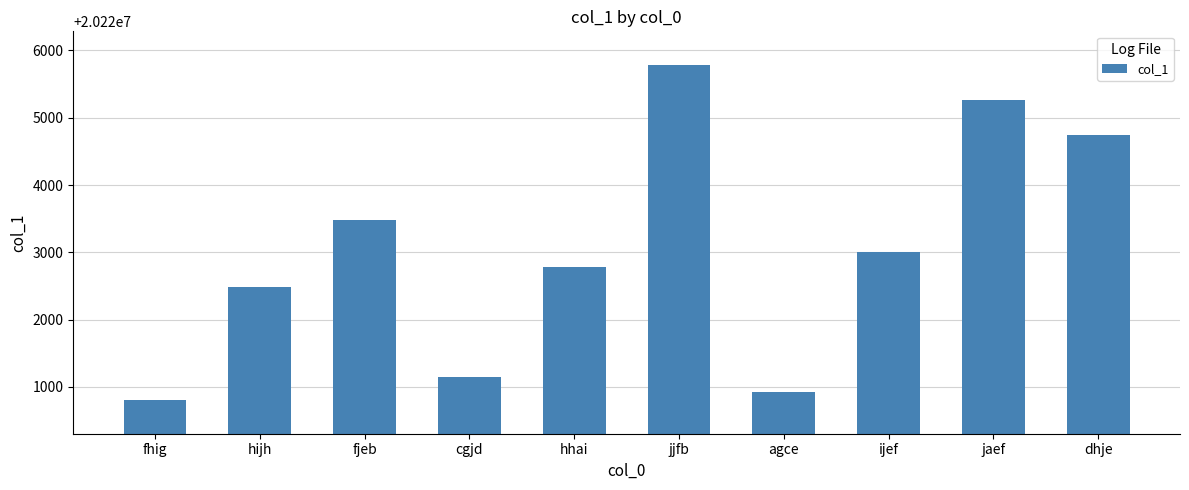

What is the ratio of the value at jaef to the value at hijh?

1.0